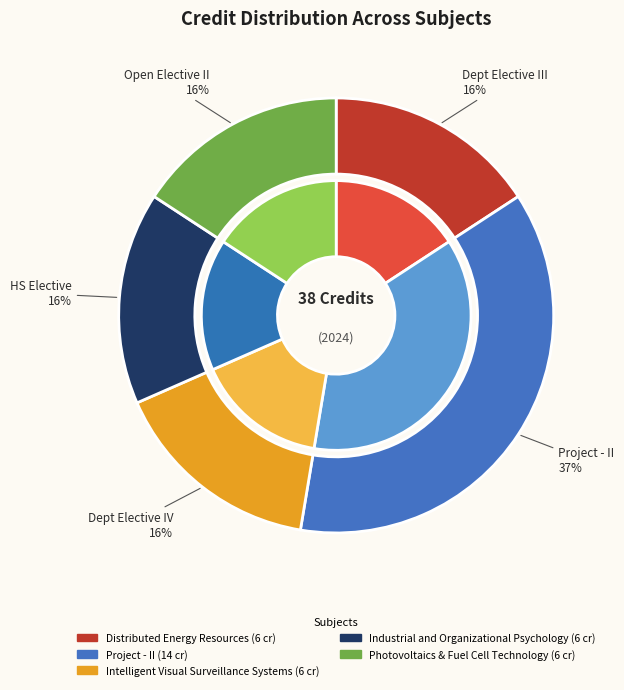

Is there a majority slice in this chart?

No